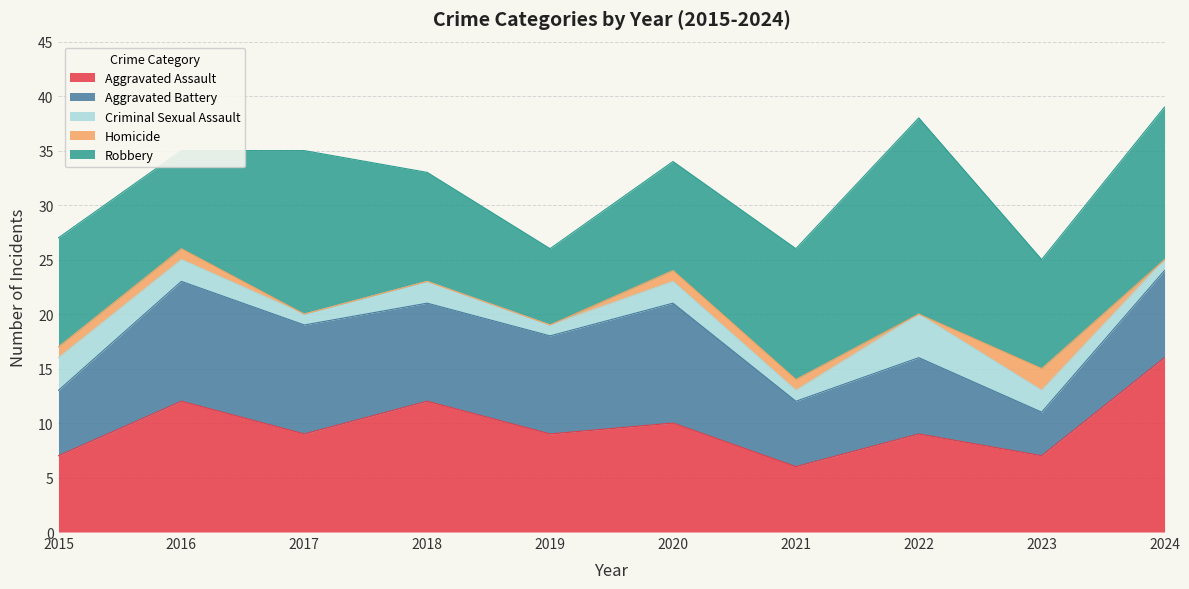

Rank the series by their maximum value, from lowest to highest.

Homicide, Criminal Sexual Assault, Aggravated Battery, Aggravated Assault, Robbery